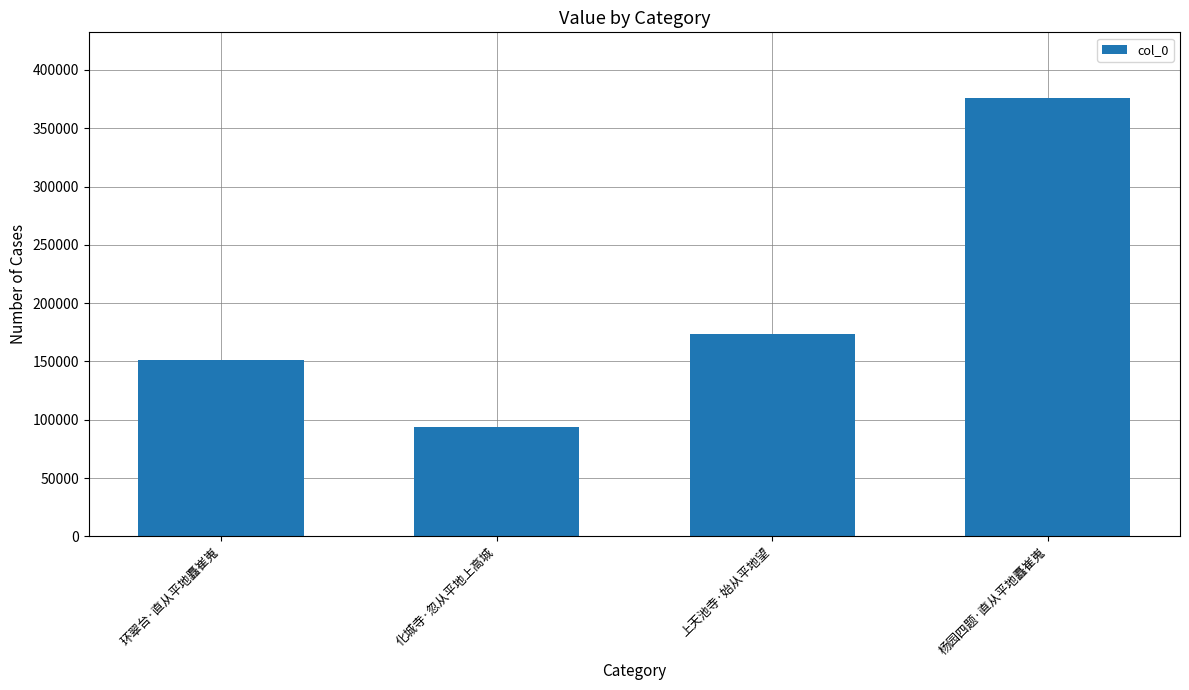

Which category has the lowest value across all series?

化城寺·忽从平地上高城